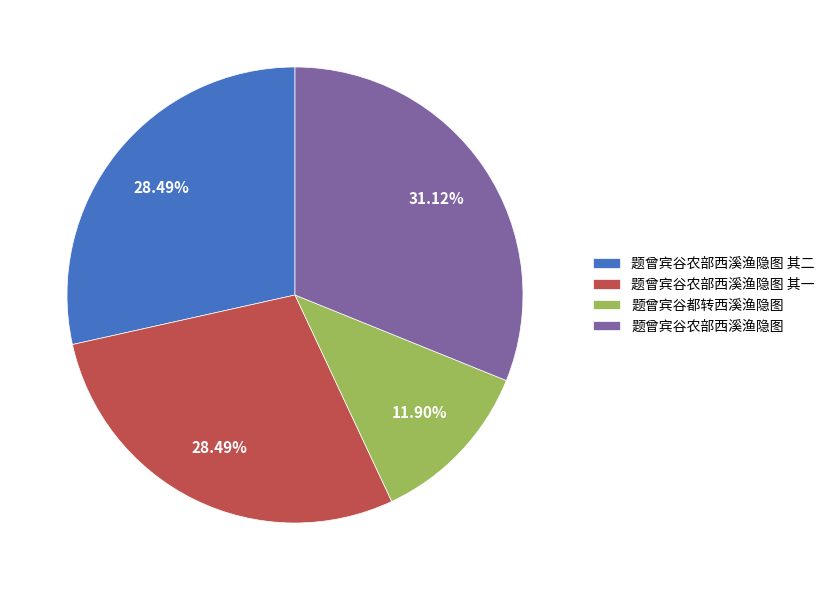

Does any single category account for the majority?

No